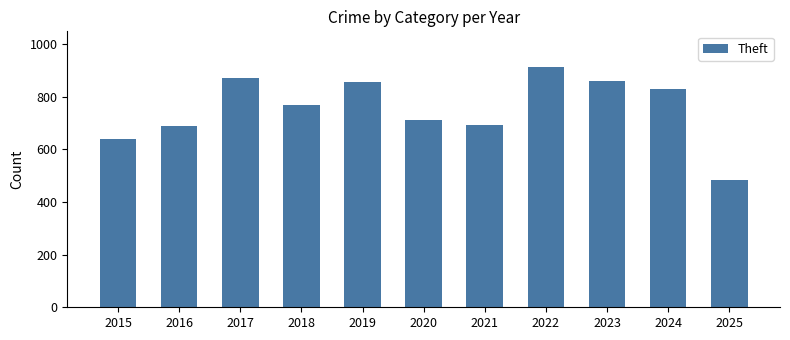

What value does the data have at 2025, to the nearest 10?

480